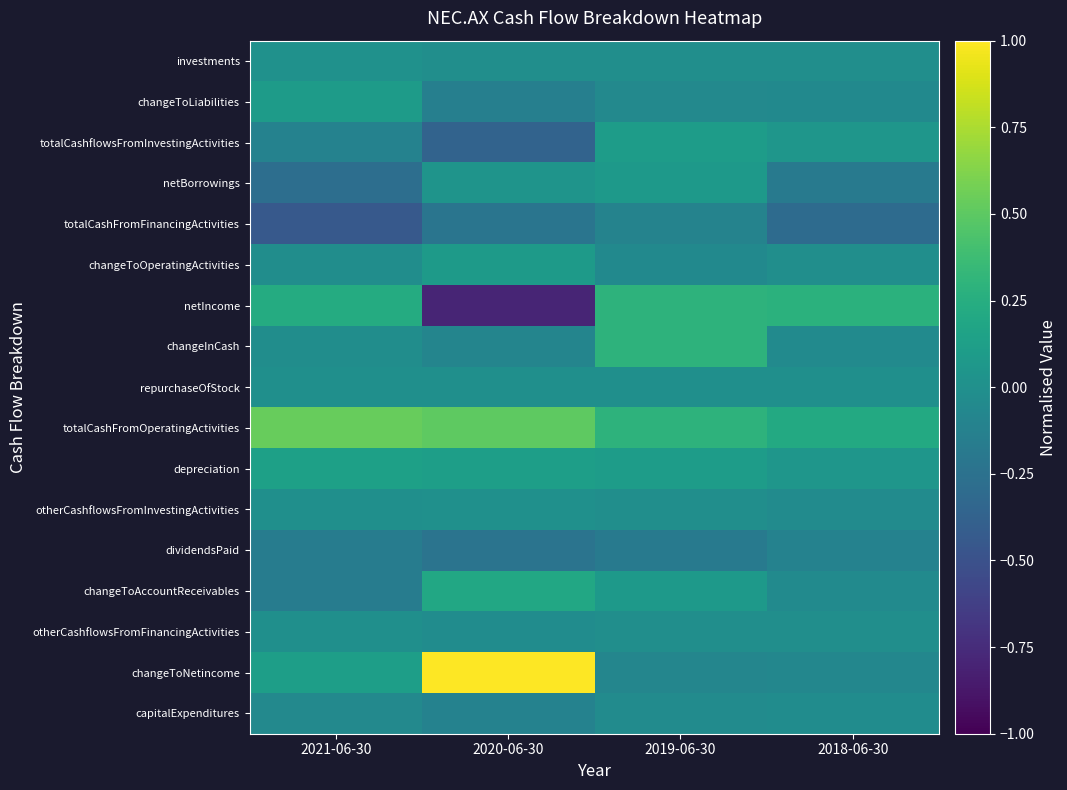

Which has a higher value, 2020-06-30 or 2021-06-30?

2021-06-30